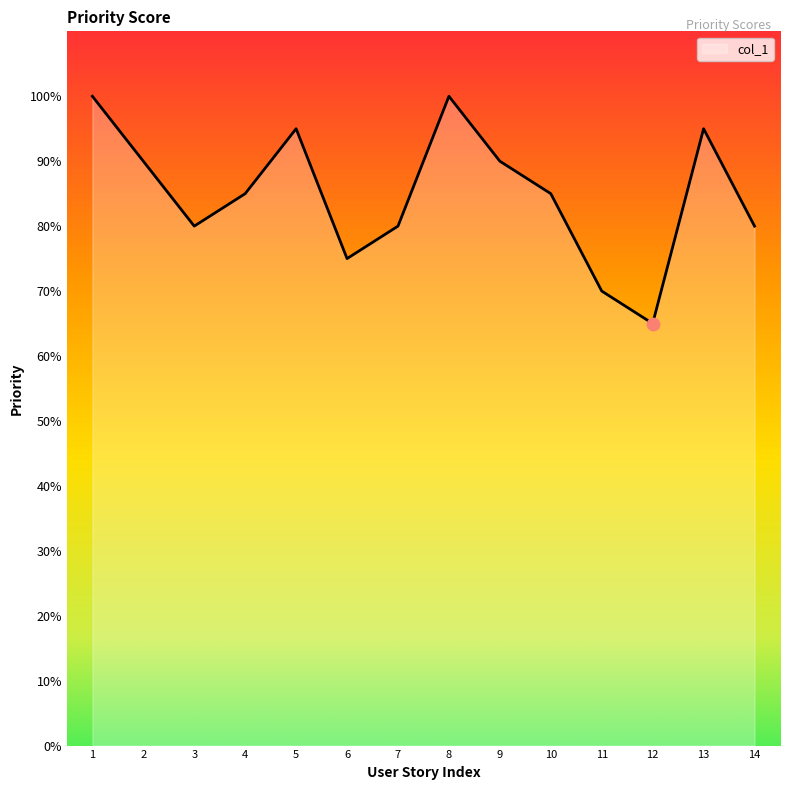

What is the change in value from 5 to 10?

-10